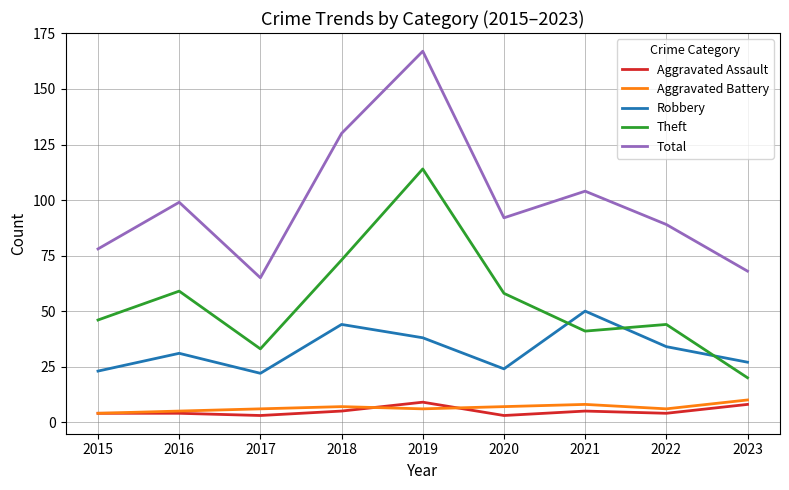

What is the total value across all series at 2015?

155